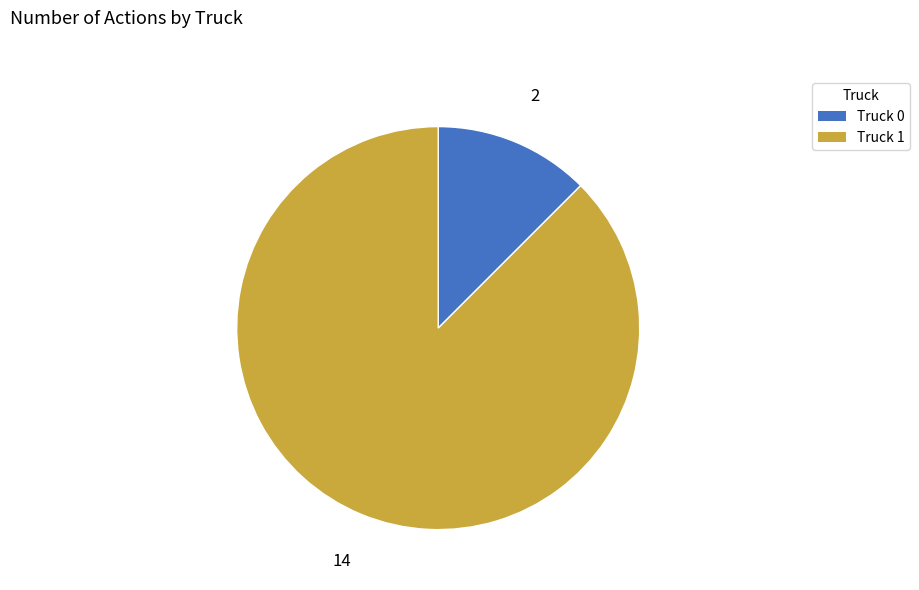

Rank the categories by value from highest to lowest.

Truck 1, Truck 0